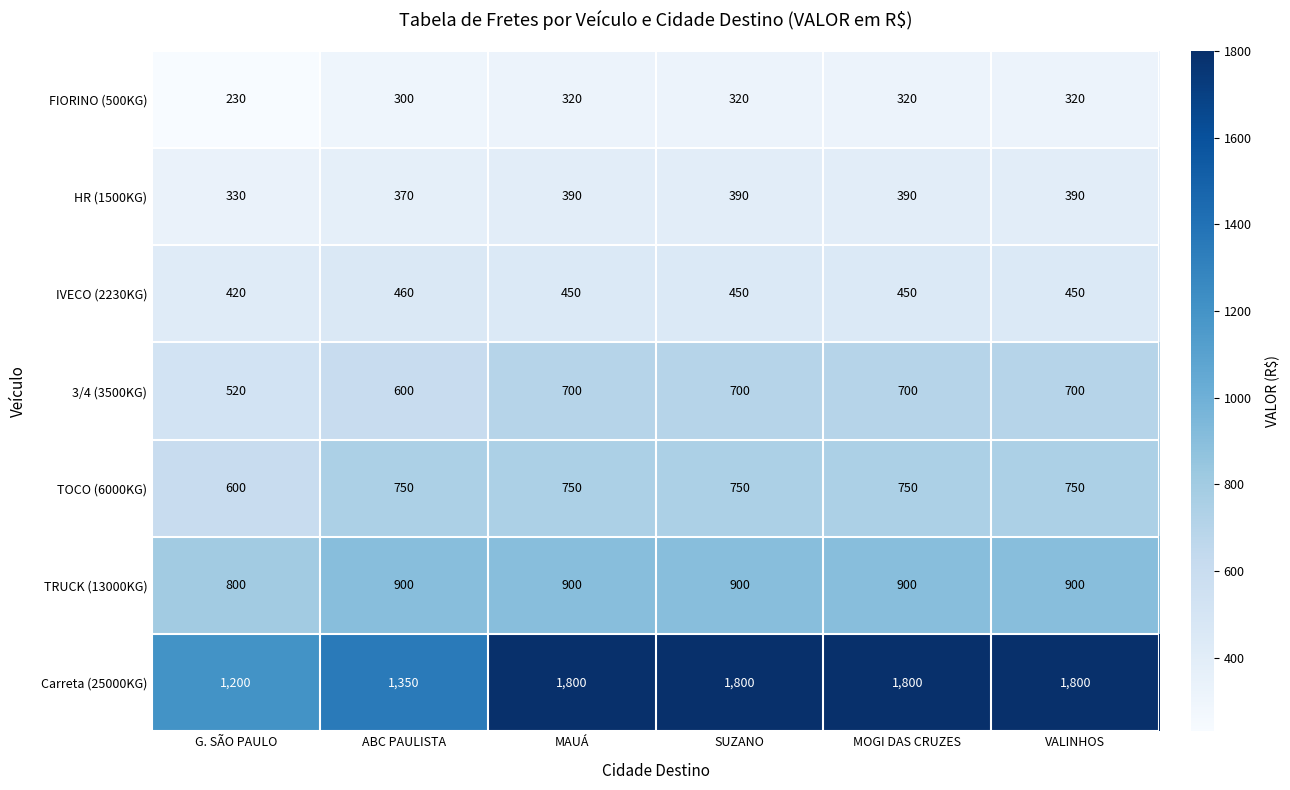

What is the minimum value shown in the chart?

230